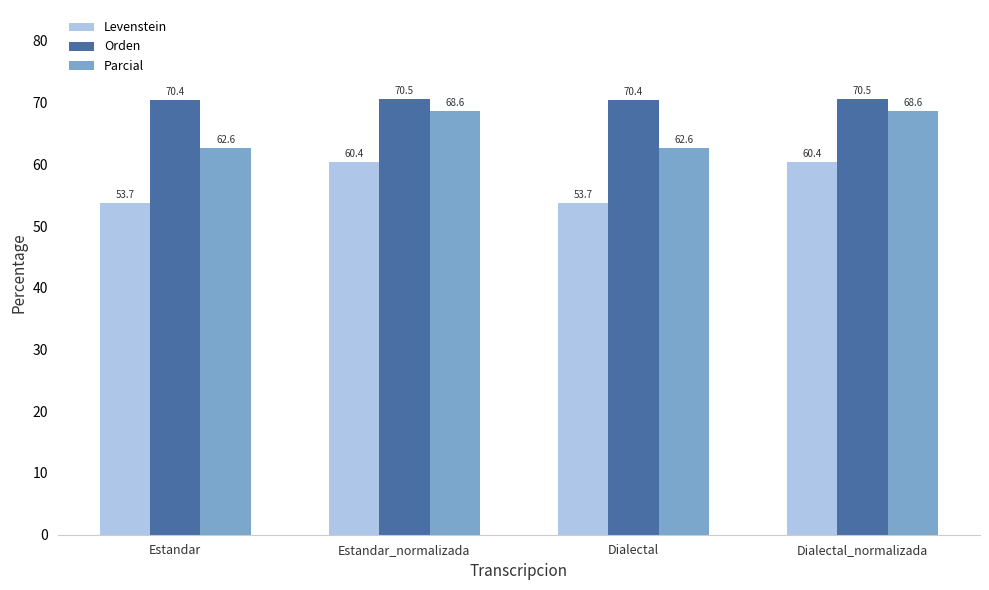

What are all the series names shown in the legend?

Levenstein, Orden, Parcial